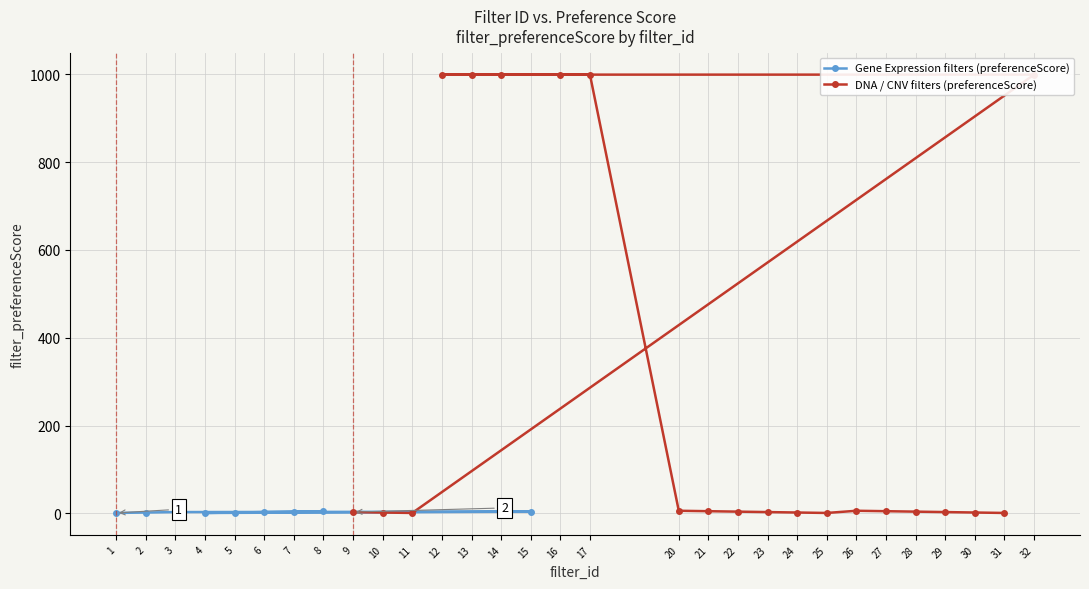

What is the highest value of the filter_preferenceScore series?

999